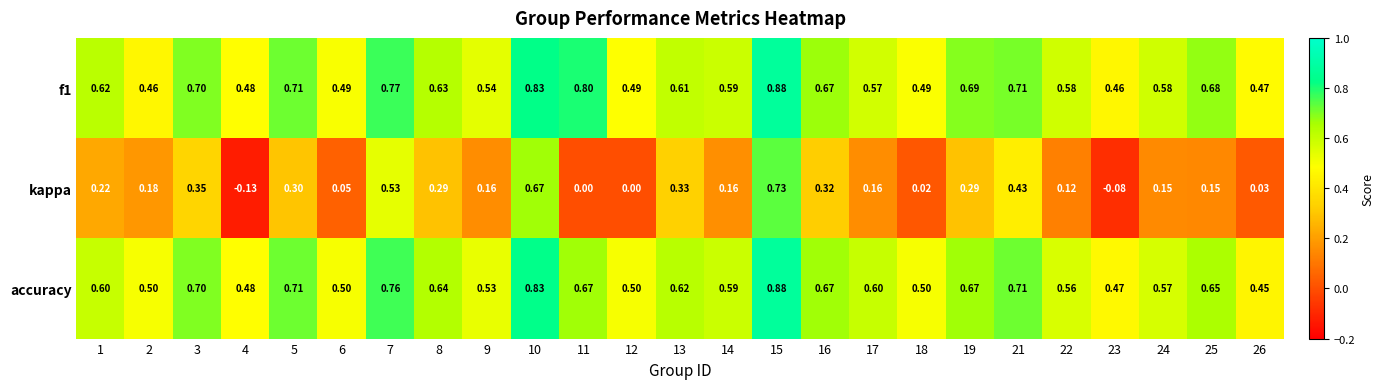

Is the value of accuracy at 3 greater than the value of kappa at 13?

Yes